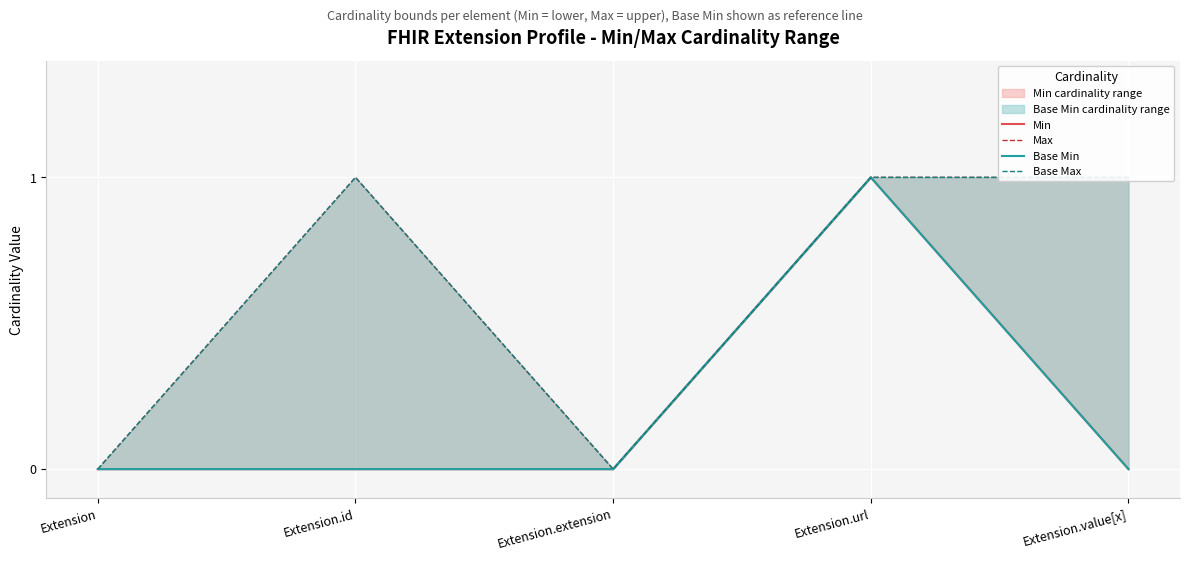

The value of Min at Extension.extension is 0. True or false?

True